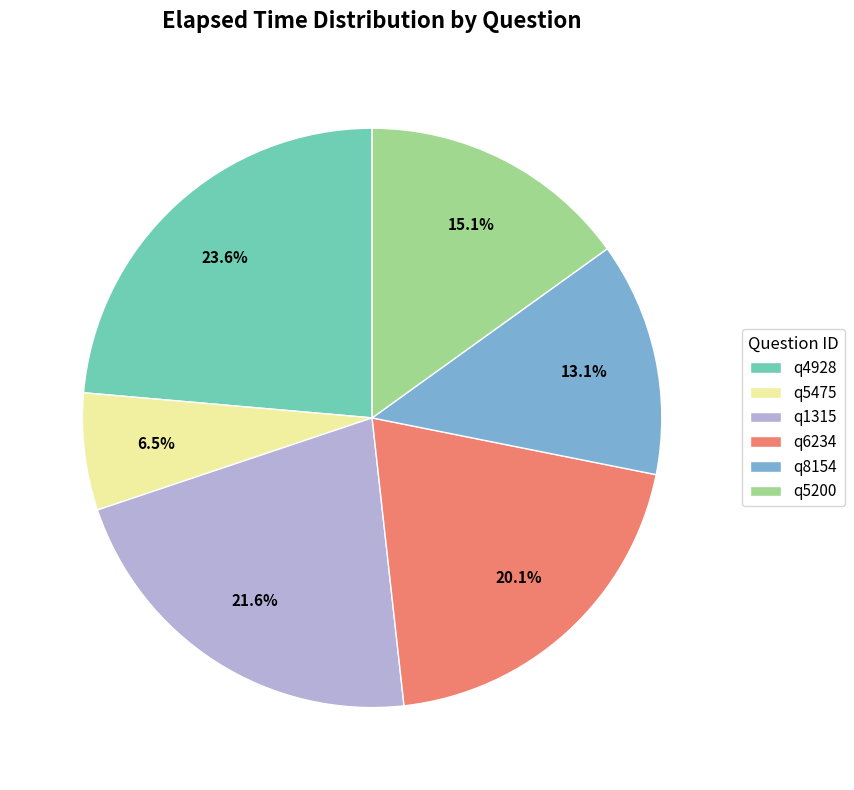

How many segments does this pie chart have?

6